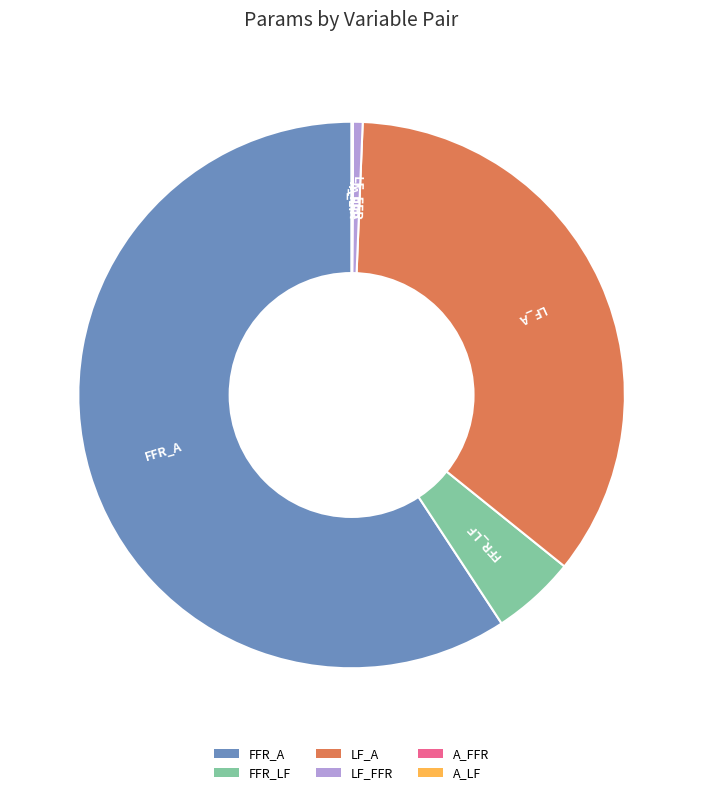

Is there any slice that represents more than half of the pie?

Yes